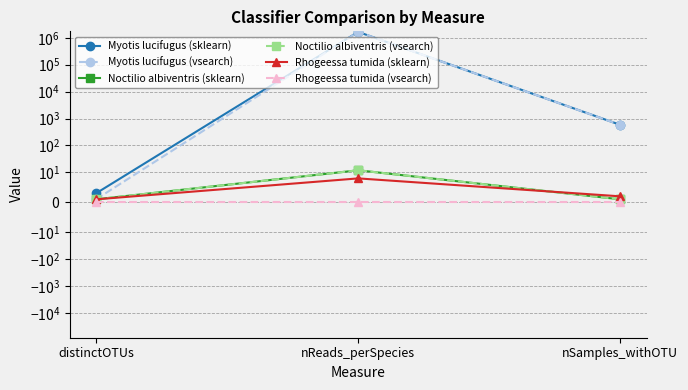

Is this an area chart (filled region under the line)?

No